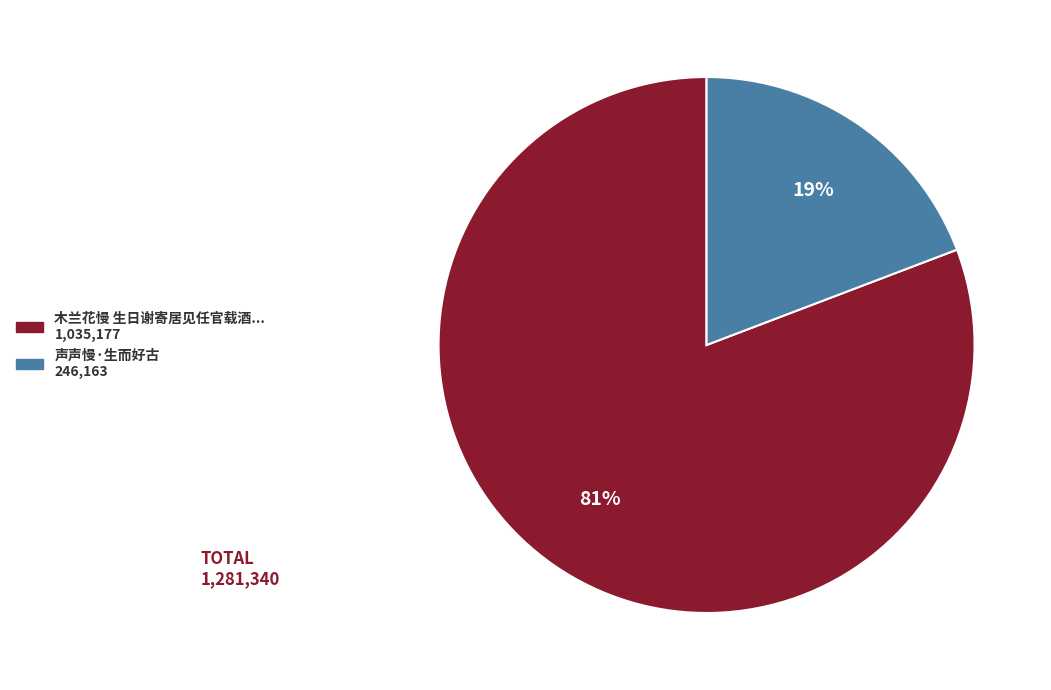

Is there any slice that represents more than half of the pie?

Yes